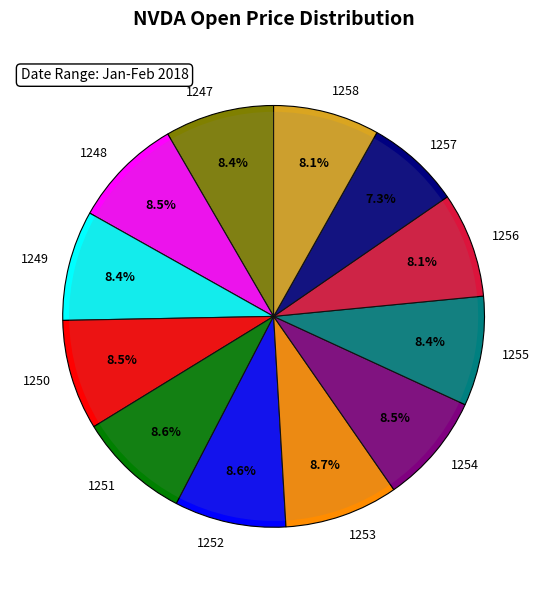

How many segments does this pie chart have?

12